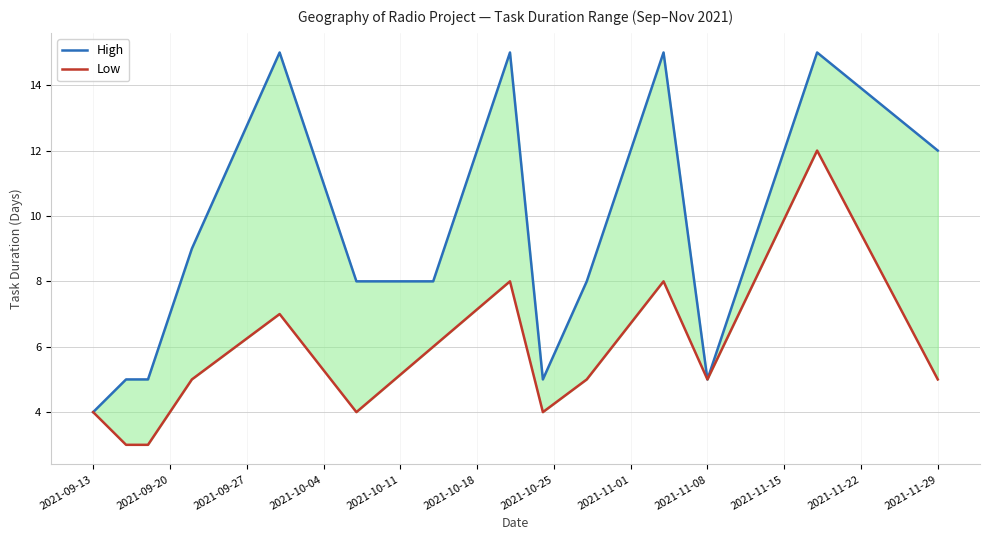

What are all the series names shown in the legend?

High, Low